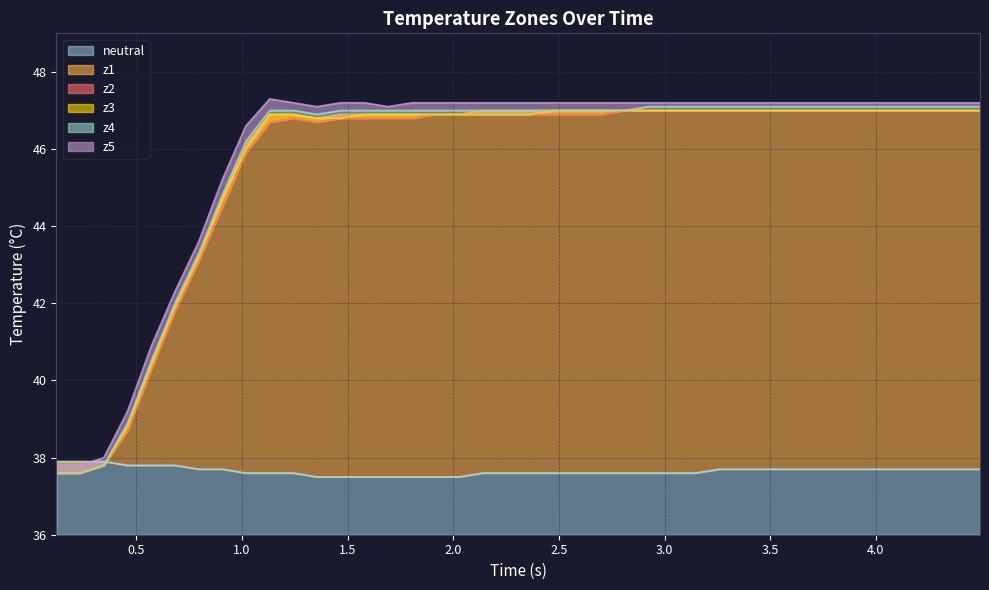

What is the highest value of the neutral series?

37.9